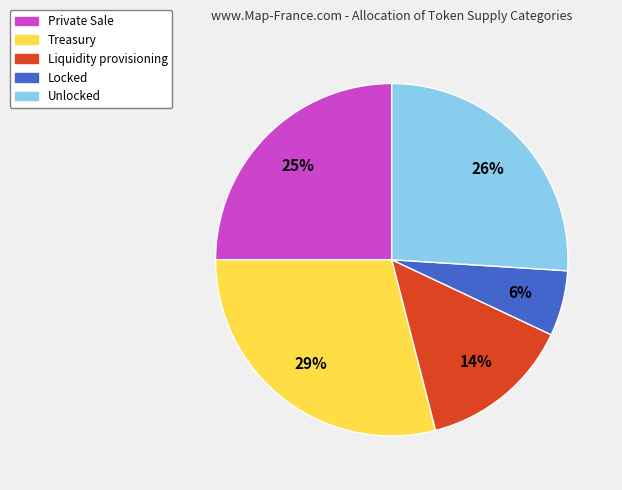

Rank the categories by value from highest to lowest.

Treasury, Unlocked, Private Sale, Liquidity provisioning, Locked